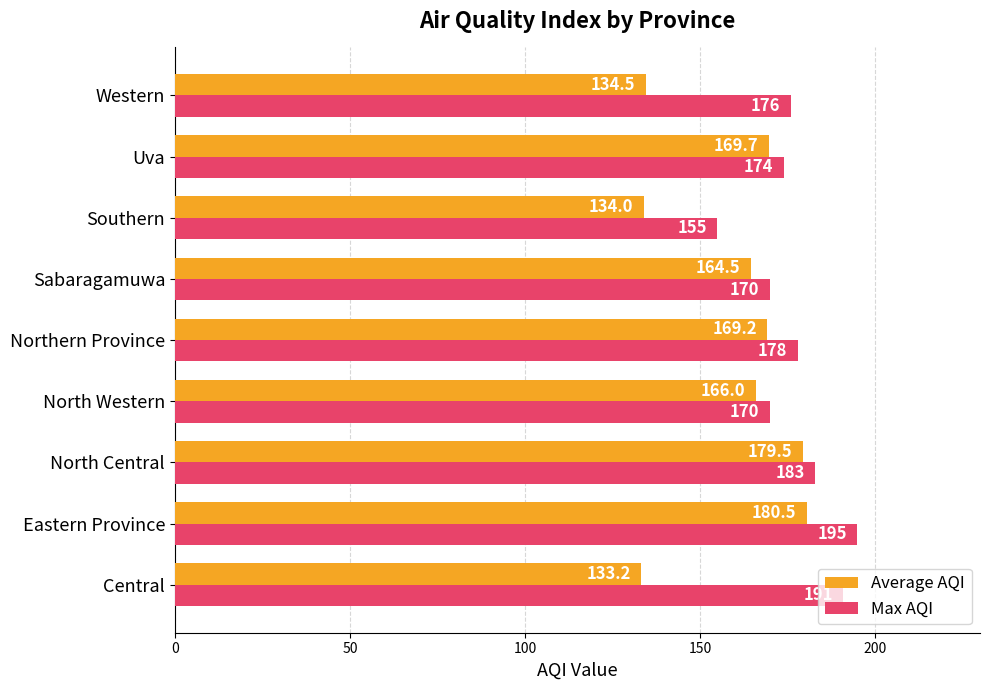

Which series changed the most between Central and Northern Province?

Average AQI